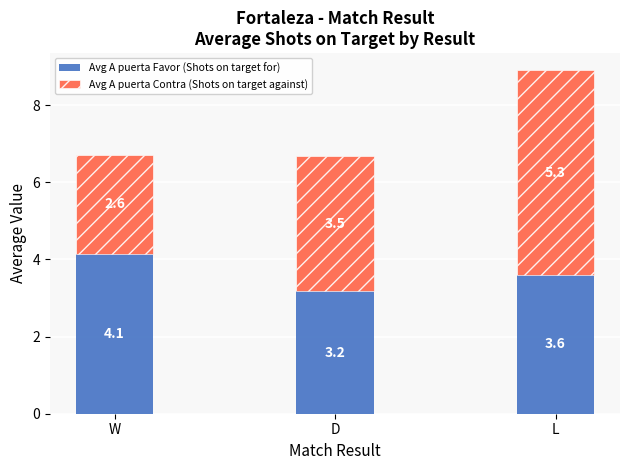

Are the bars horizontal?

No